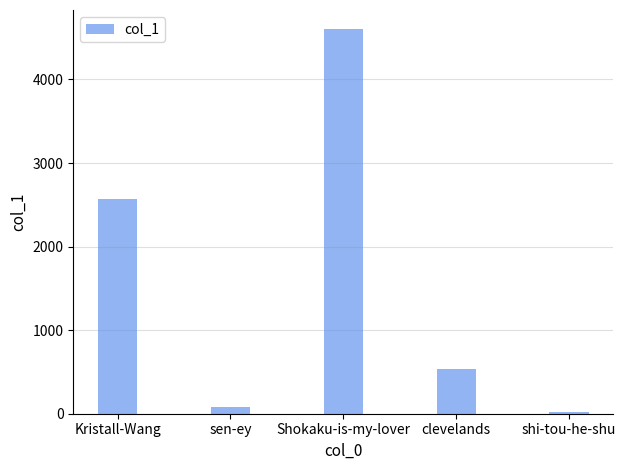

How many bars are there in total?

5